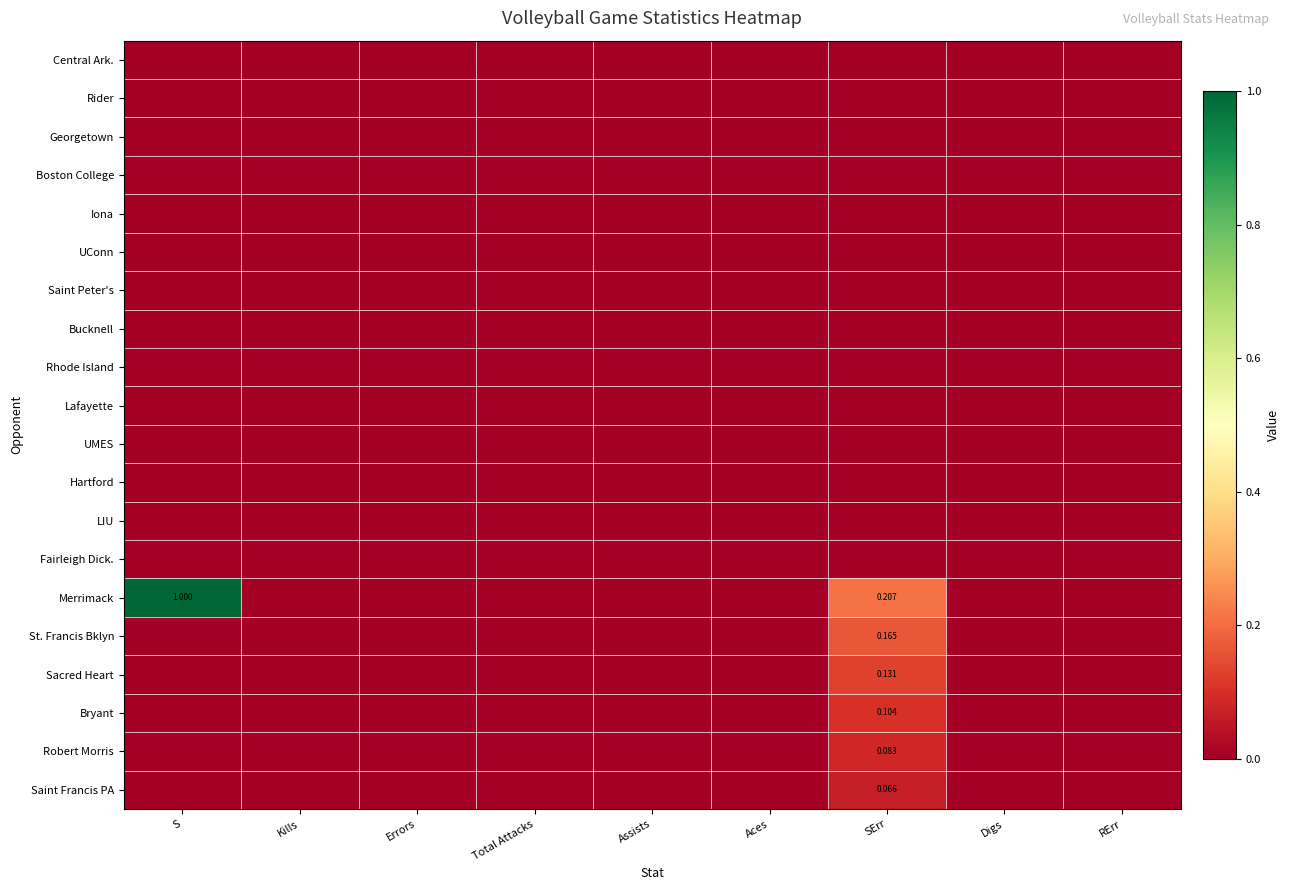

True or false: Sacred Heart has a value of -0.1 at Errors.

False